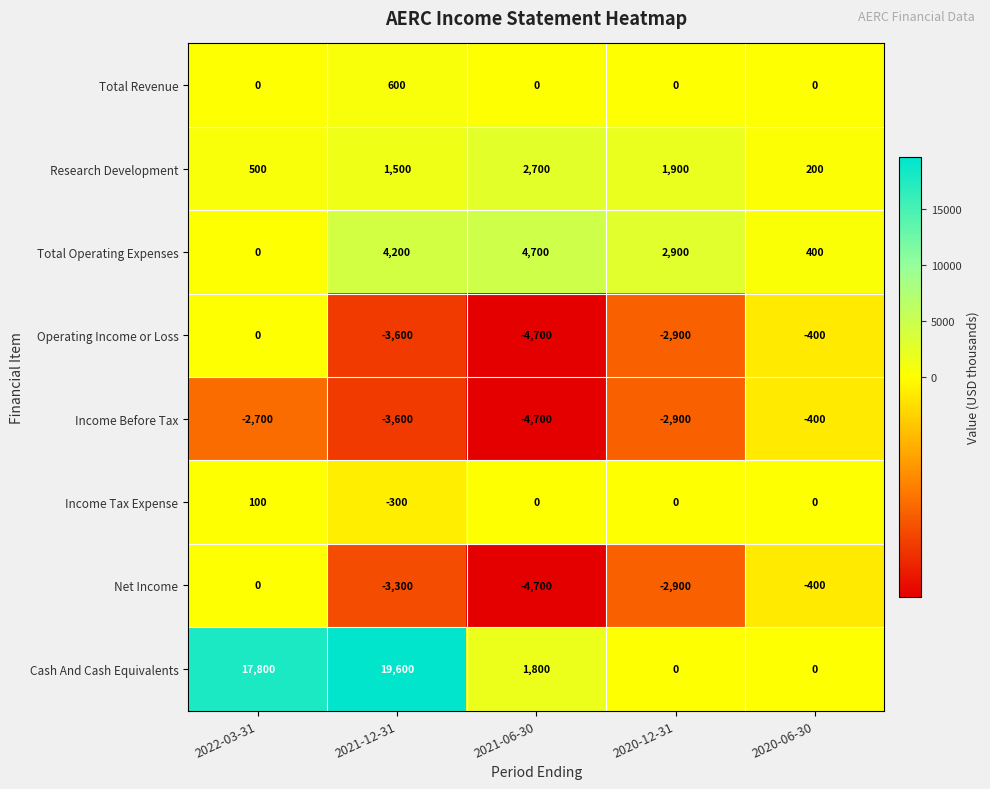

Is it true that Total Operating Expenses equals 1149 at 2021-12-31?

False